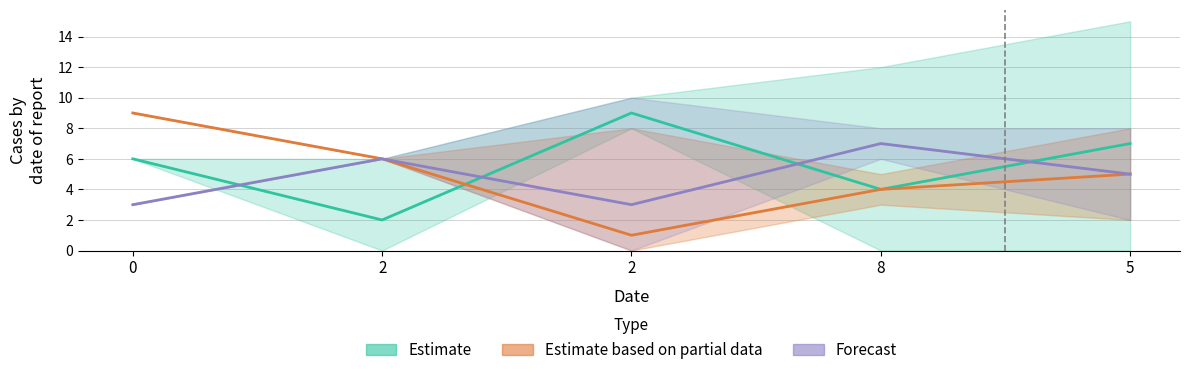

At which label does col_5 reach its peak?

8